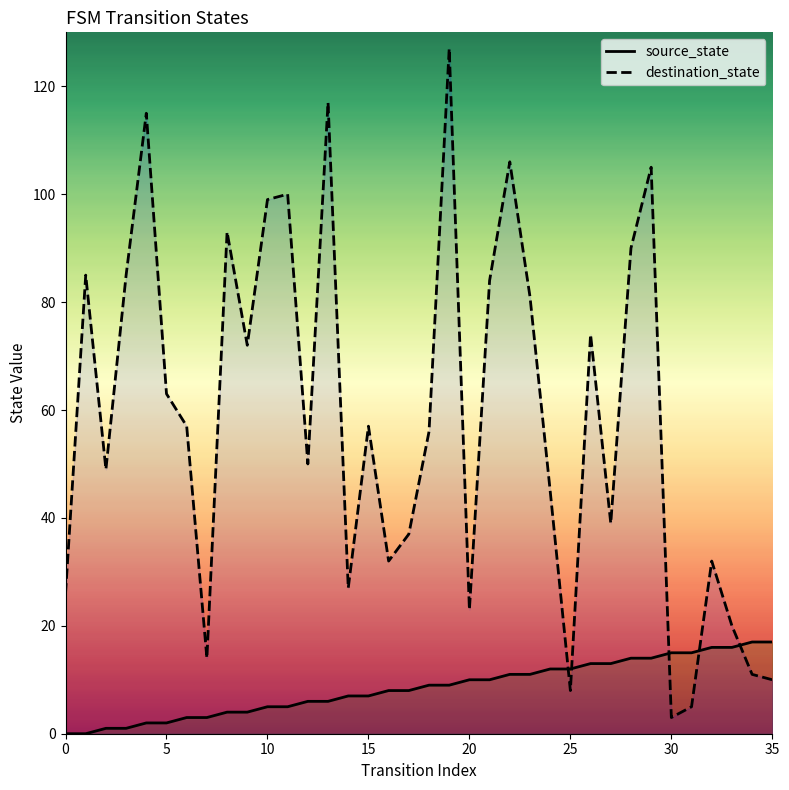

Which series ends up on top after the final intersection of destination_state and source_state?

source_state